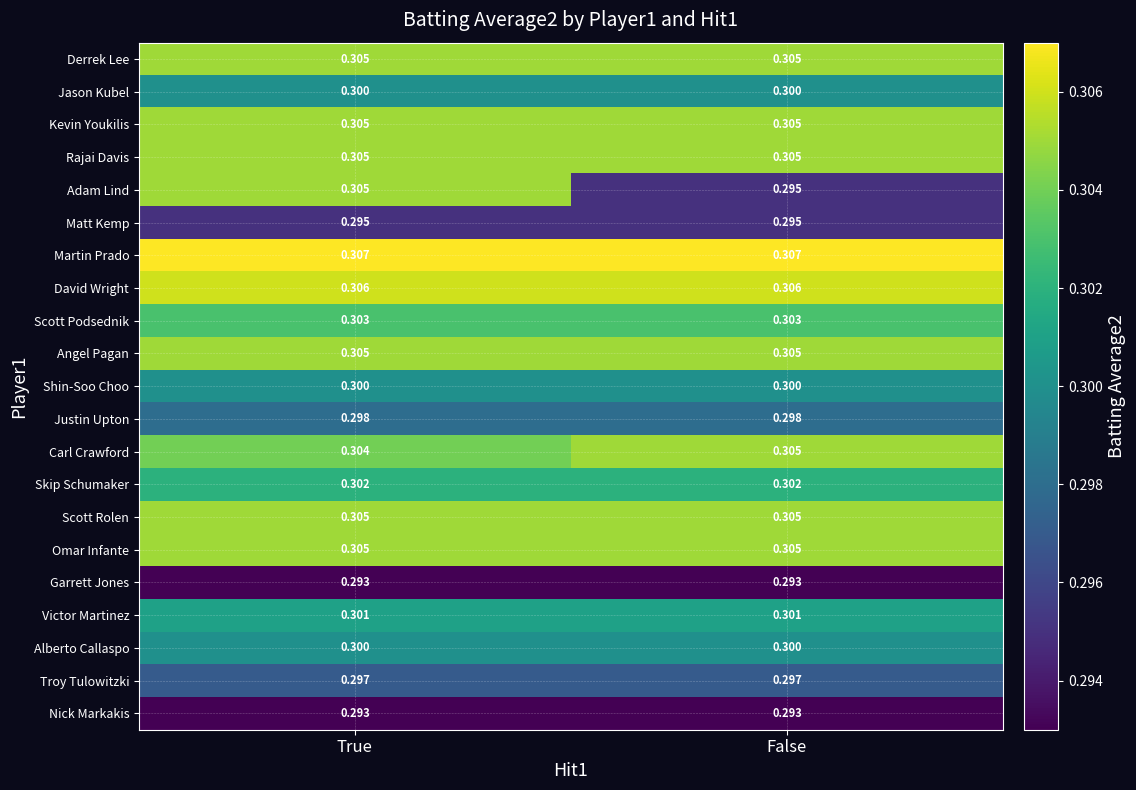

At which label does Carl Crawford reach its minimum?

True